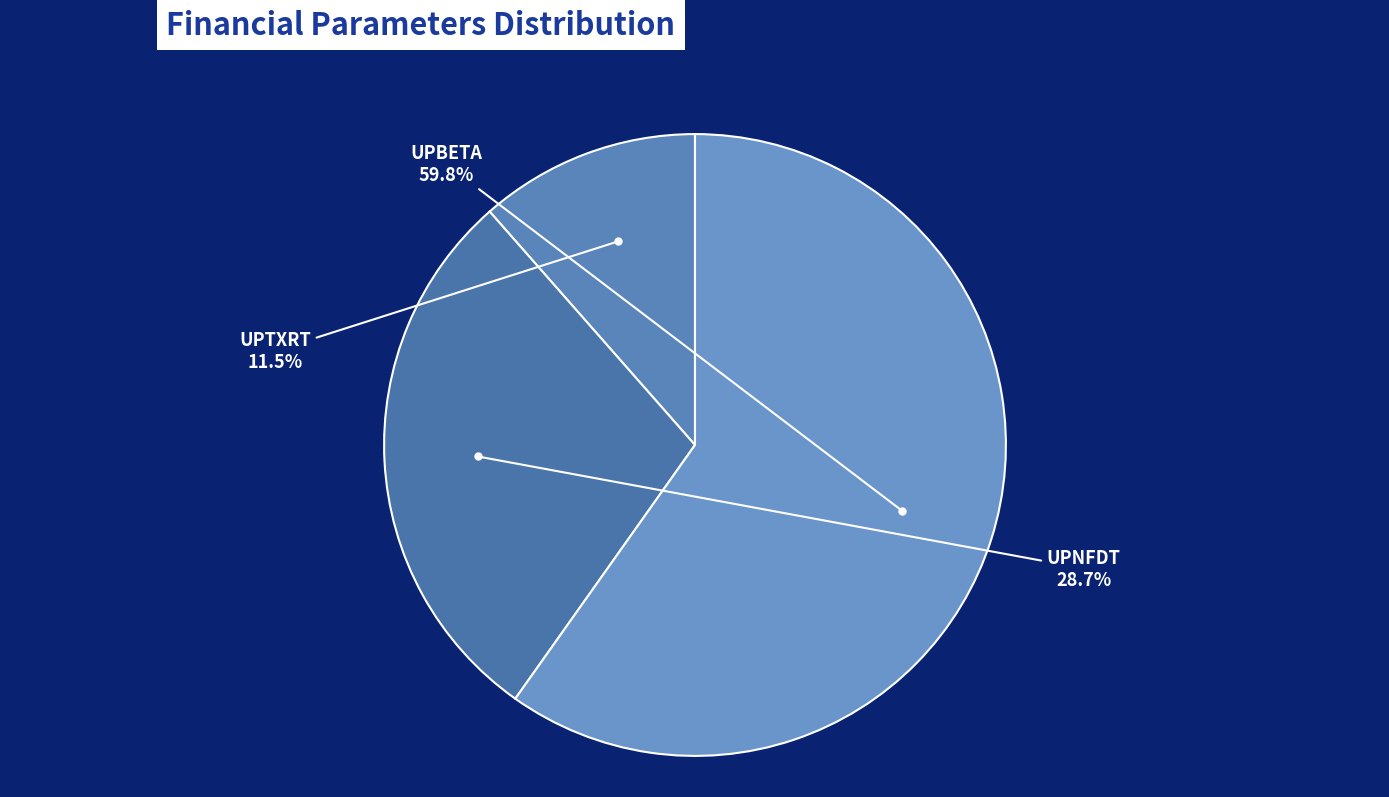

Count the number of slices in the pie.

3